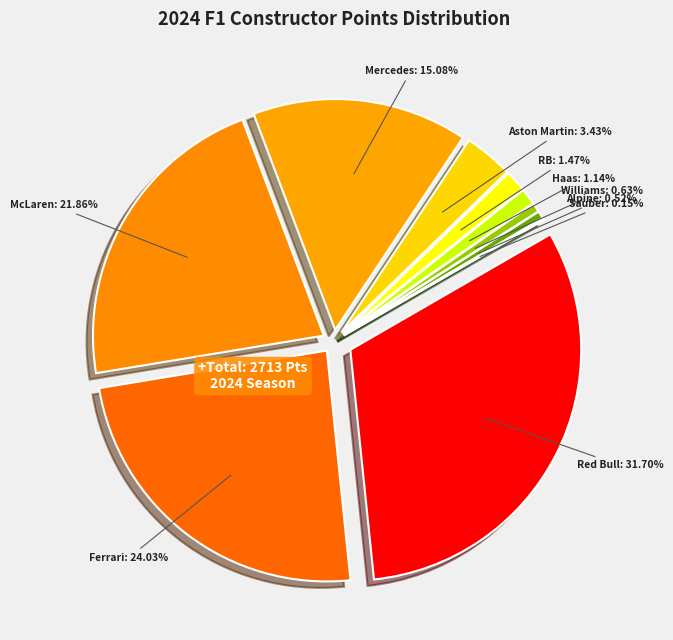

Does any single category account for the majority?

No